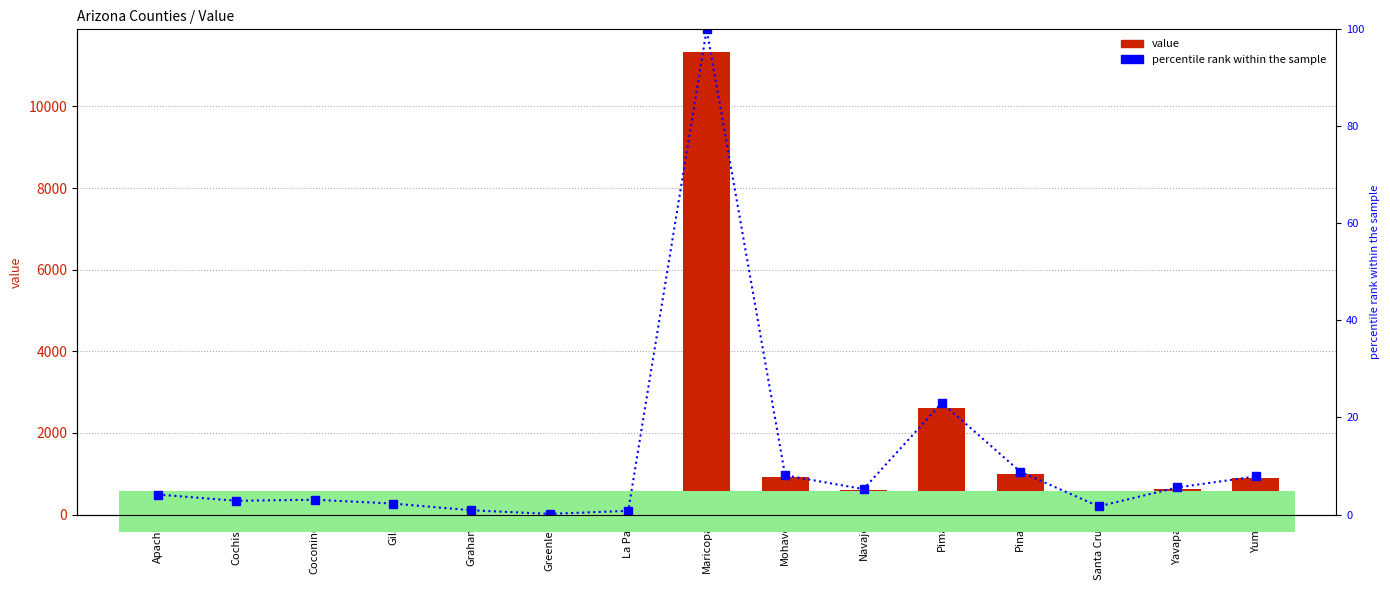

At which label does percentile rank within the sample reach its minimum?

Greenlee